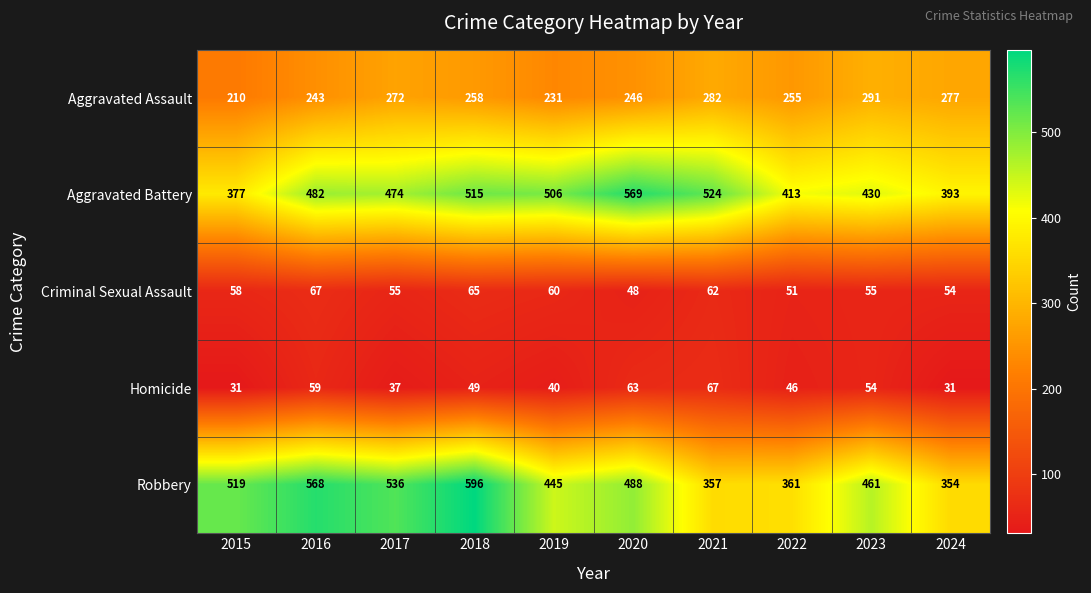

Which category has the highest value in the Homicide series?

2021